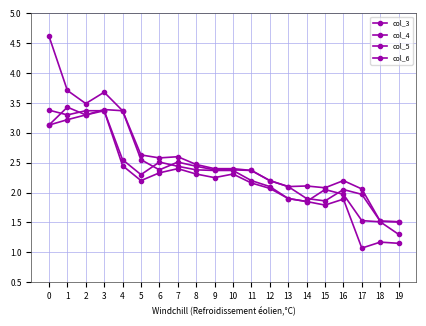

What is the spread (max minus min) of values at 17?

1.0